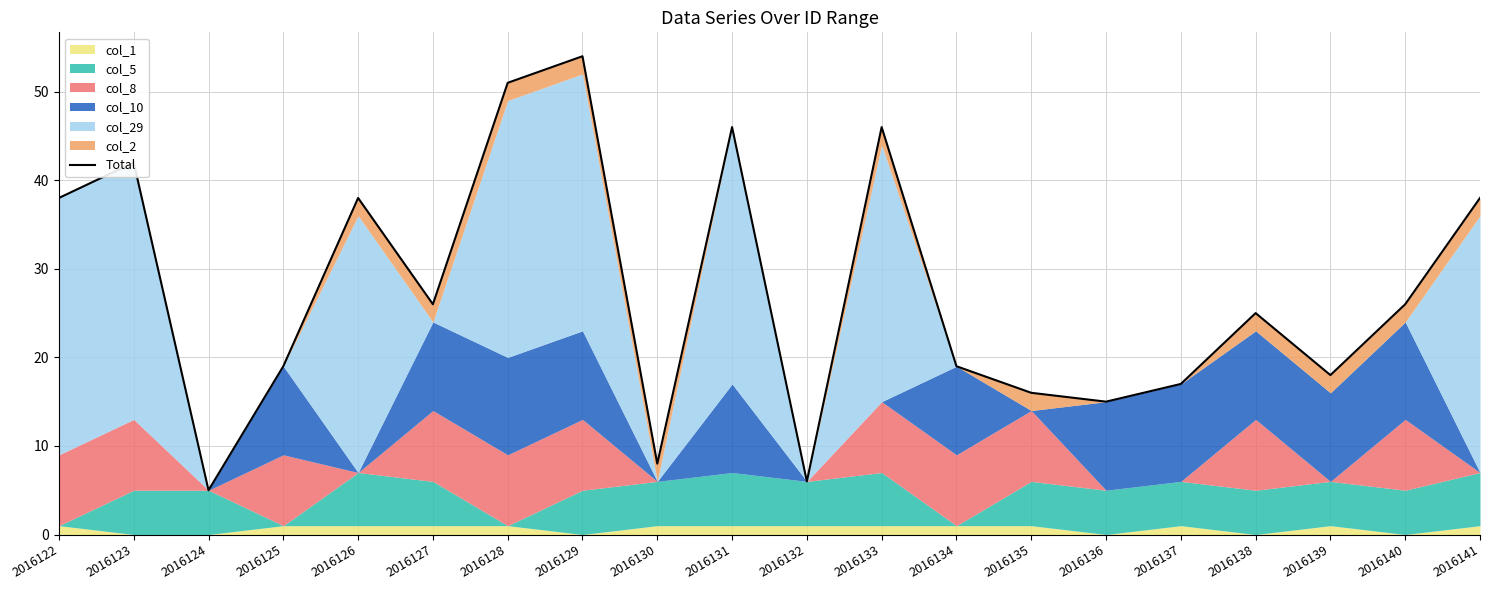

How many interior local valleys (lower than both neighbors) does the data have?

6